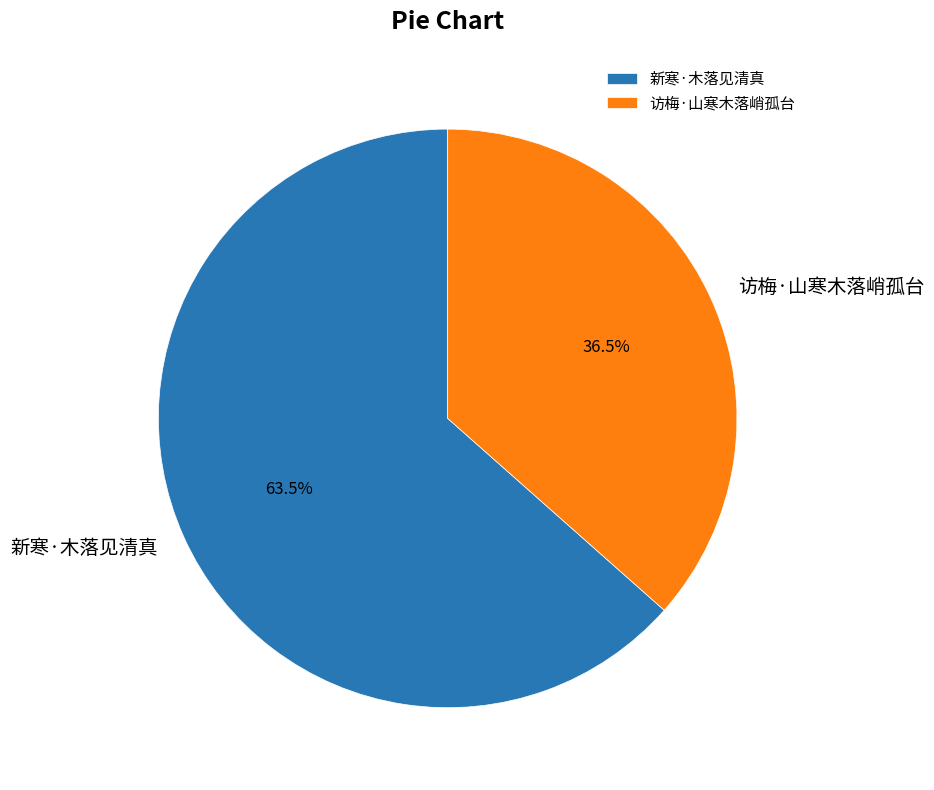

To the nearest percent, what is the difference between the 新寒·木落见清真 and 访梅·山寒木落峭孤台 slice percentages?

27%